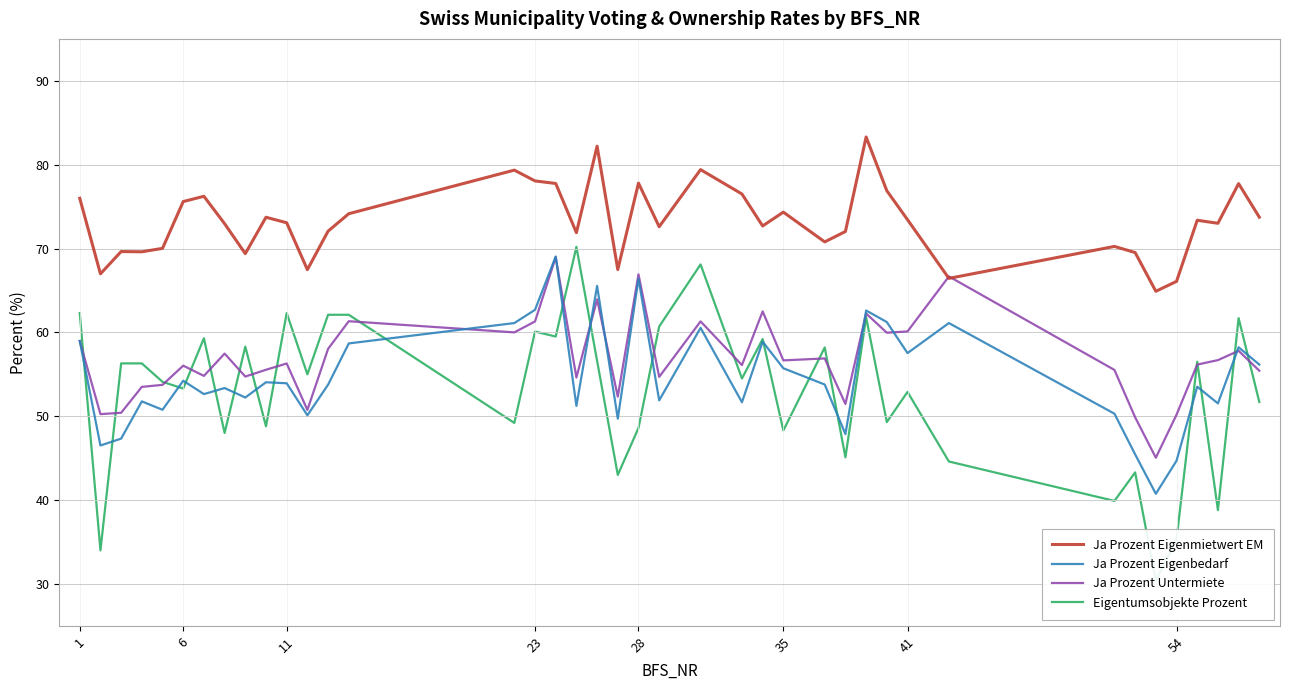

Is it true that Ja Prozent Untermiete equals 20.5 at 28?

False